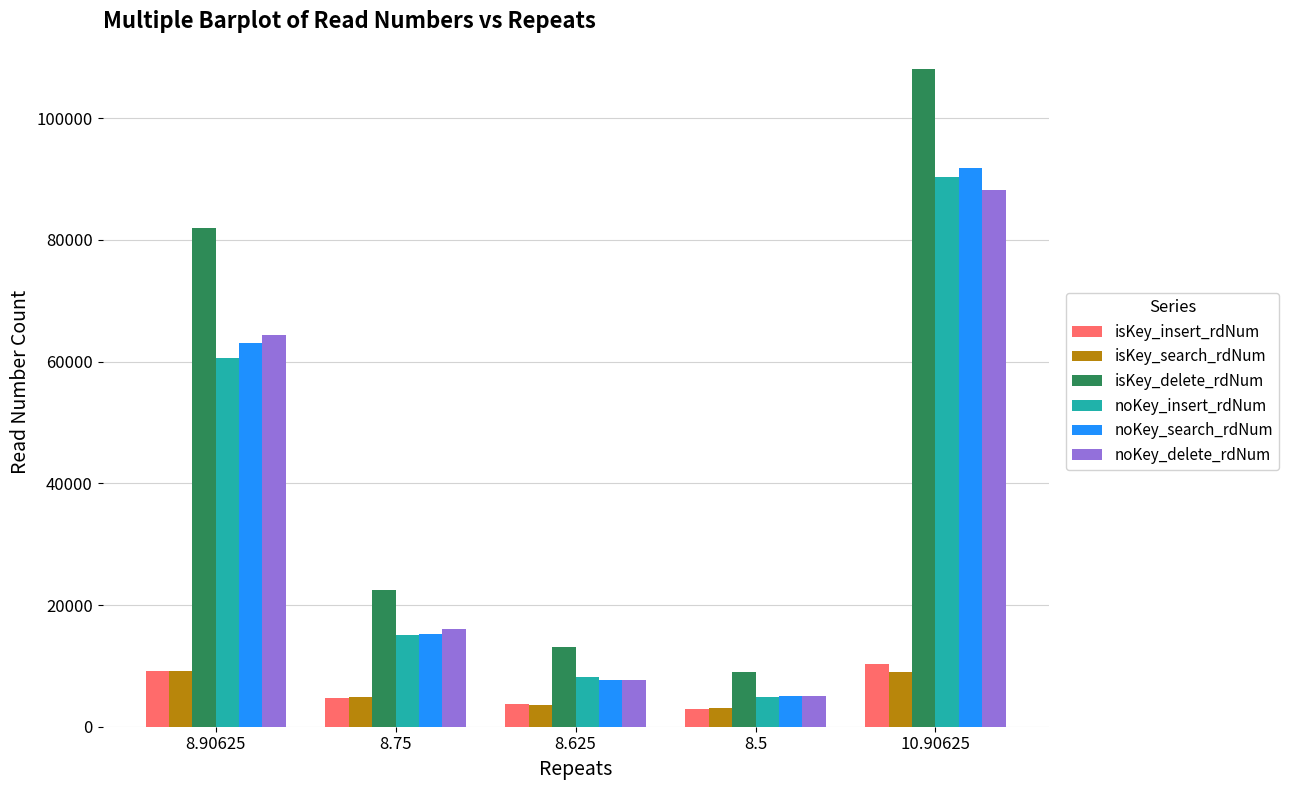

At which label does isKey_insert_rdNum first exceed 4683?

8.90625